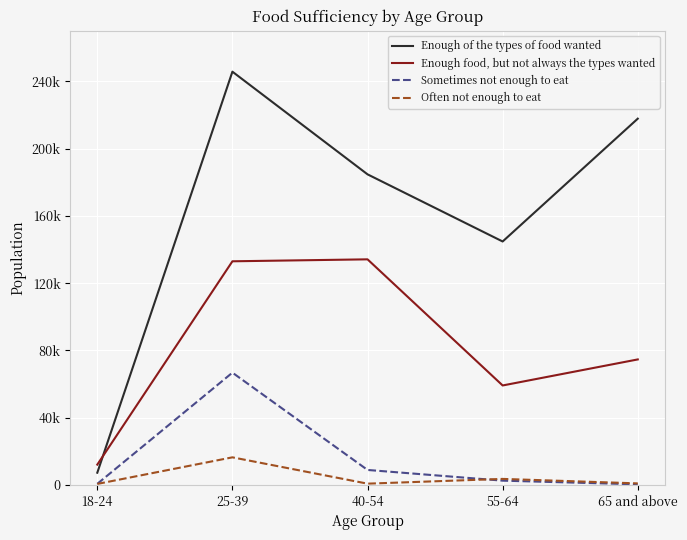

Which series changed the most between 40-54 and 55-64?

Enough food, but not always the types wanted